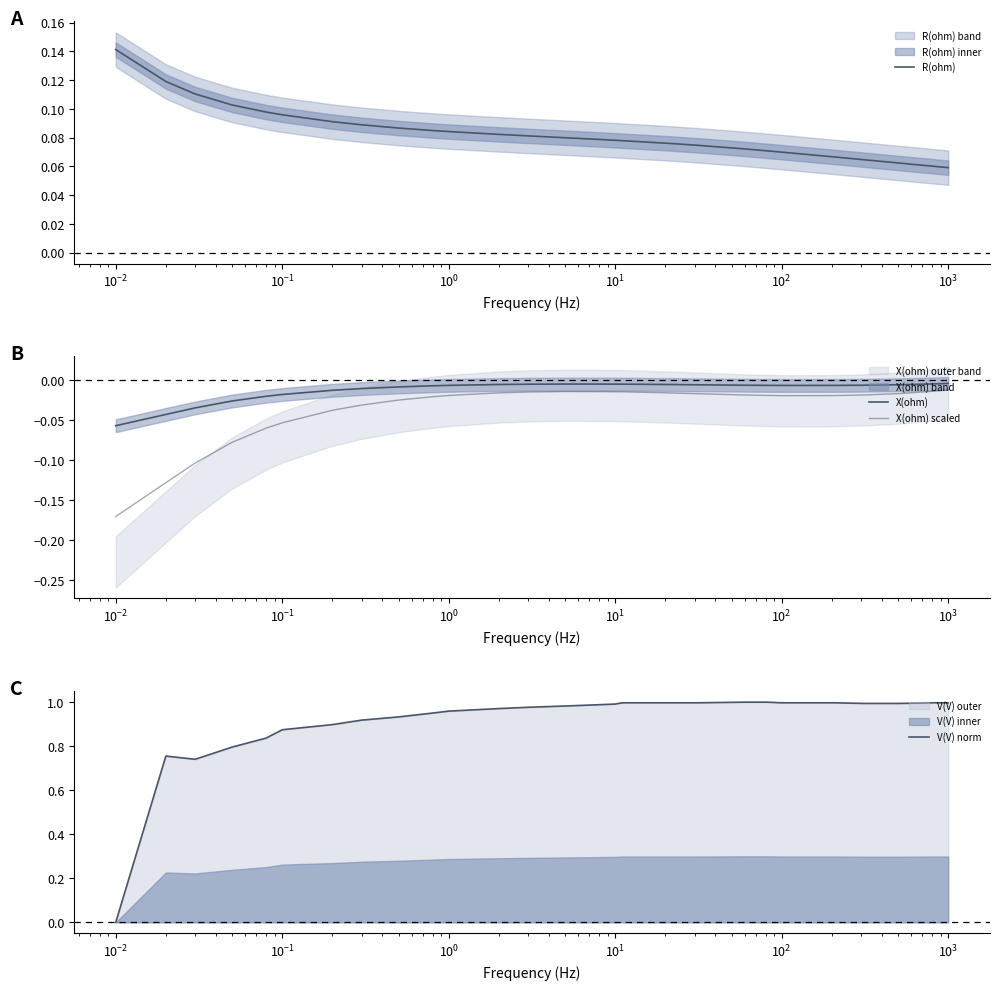

How many lines are shown in the chart?

4